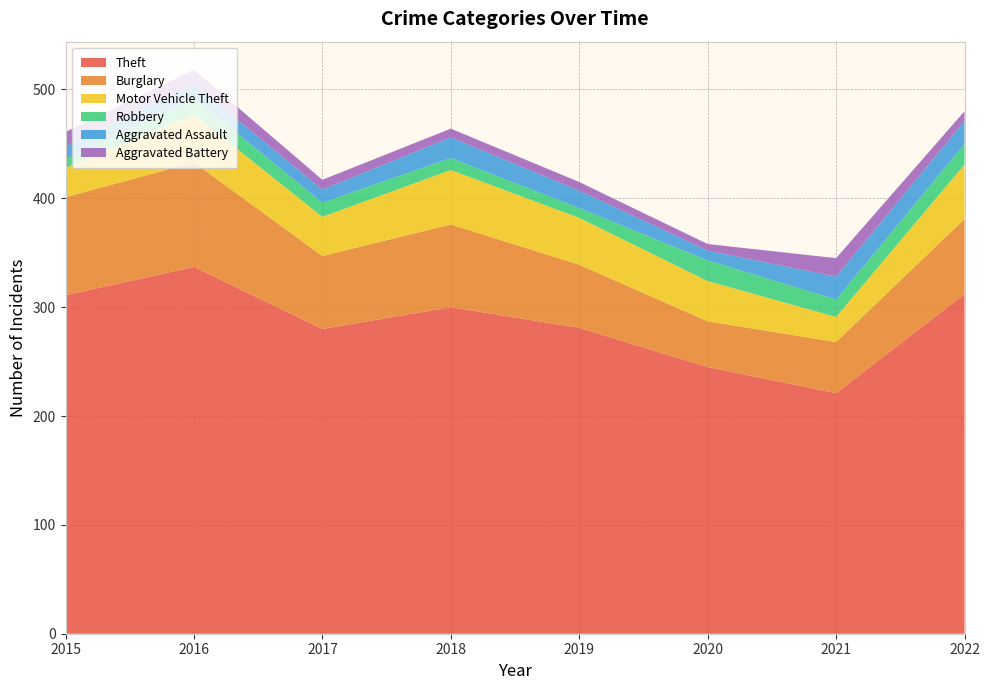

Reading left to right, list all the values displayed in this chart.

Theft: 2015=311	2016=337	2017=280	2018=300	2019=281	2020=245	2021=221	2022=312
Burglary: 2015=90	2016=96	2017=67	2018=76	2019=58	2020=42	2021=47	2022=69
Motor Vehicle Theft: 2015=27	2016=44	2017=36	2018=50	2019=43	2020=37	2021=23	2022=50
Robbery: 2015=8	2016=15	2017=13	2018=11	2019=9	2020=19	2021=16	2022=19
Aggravated Assault: 2015=12	2016=13	2017=12	2018=19	2019=16	2020=9	2021=21	2022=21
Aggravated Battery: 2015=13	2016=13	2017=9	2018=8	2019=8	2020=6	2021=17	2022=9